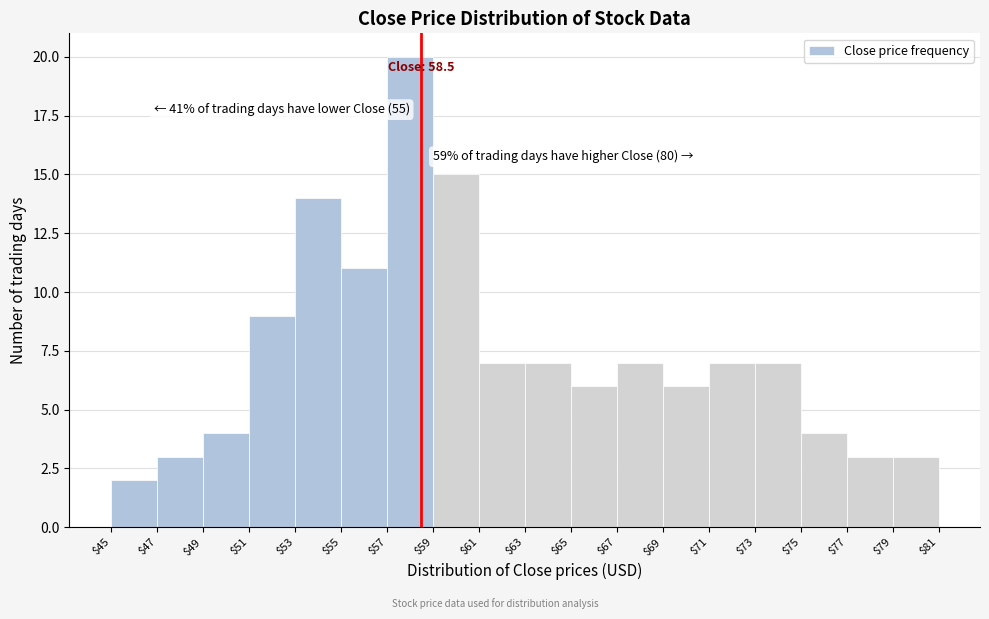

Over which range of the x-axis is the bar tallest?

$57 to $59